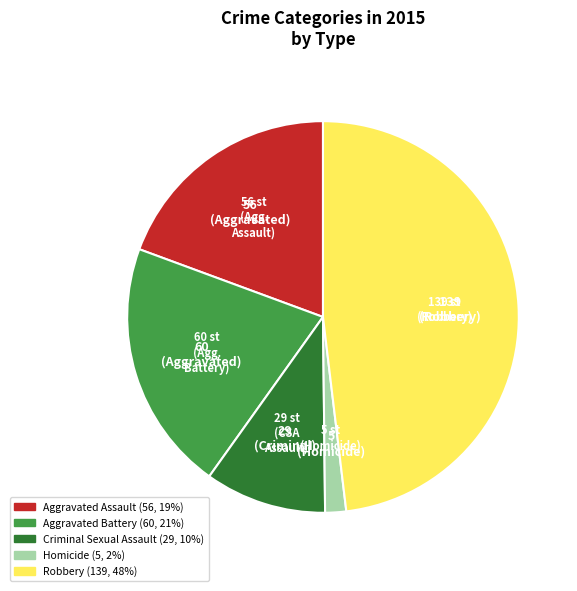

What is the smallest slice in the pie chart?

Homicide